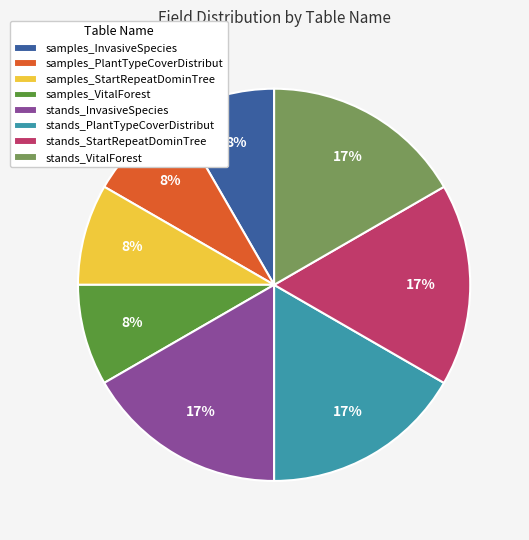

Combined, do samples_InvasiveSpecies and samples_VitalForest account for over 50%?

No